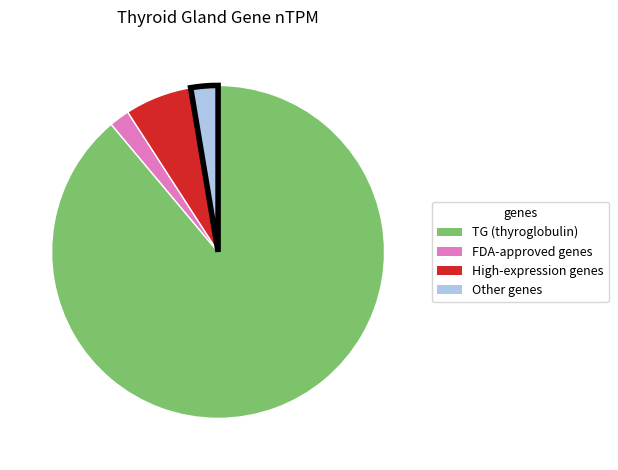

Does any single category account for the majority?

Yes